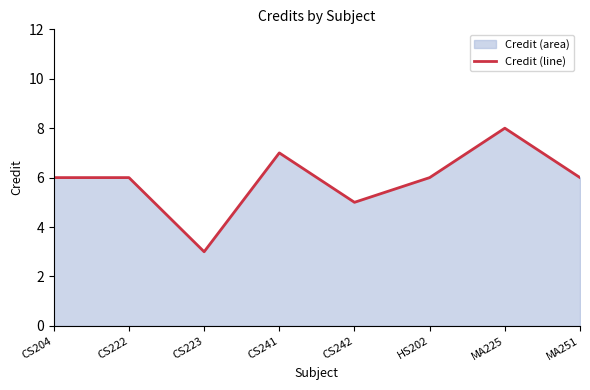

Between MA225 and CS241, which is larger?

MA225